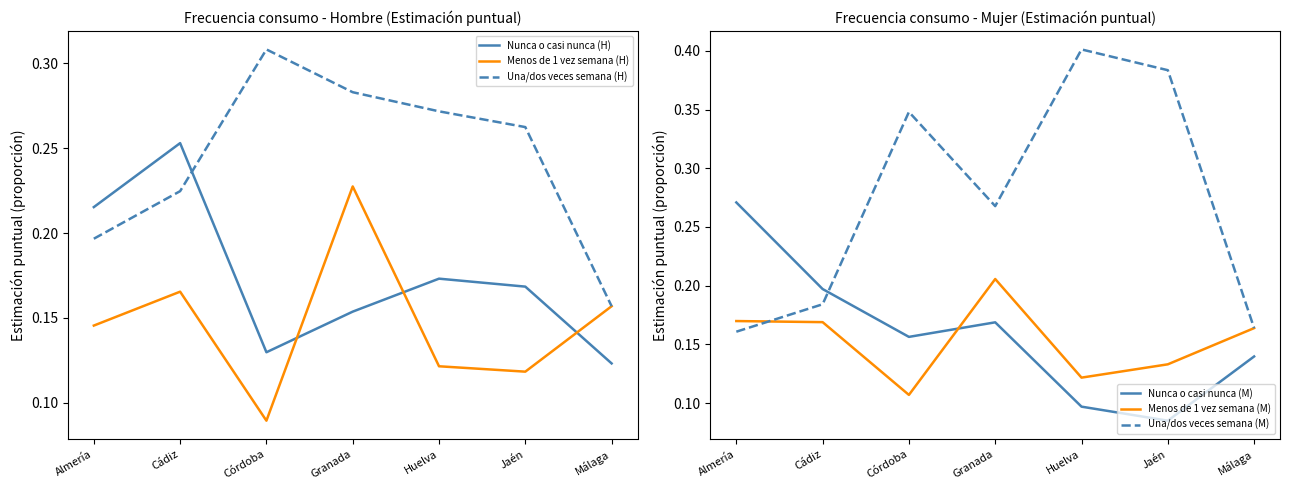

Is this an area chart (filled region under the line)?

No